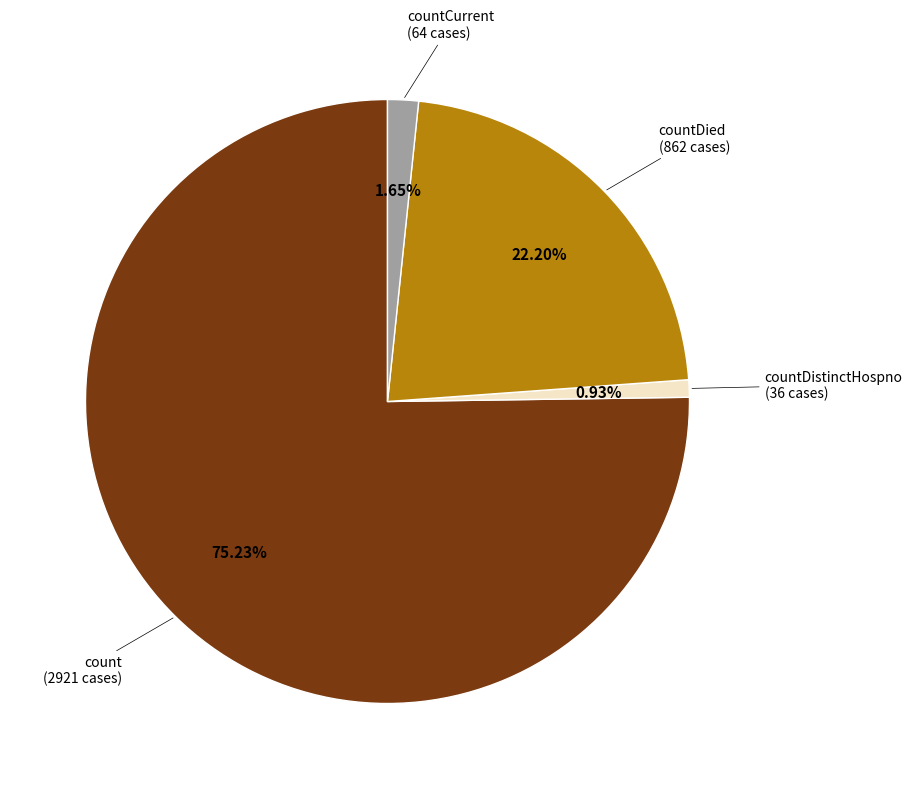

Is there any slice that represents more than half of the pie?

Yes